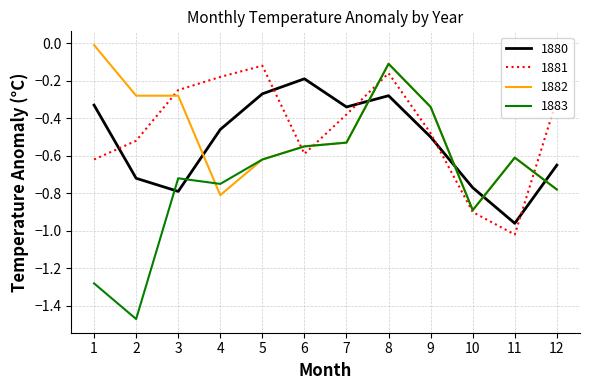

True or false: 1881 has more than 0 points higher than both neighbors.

True